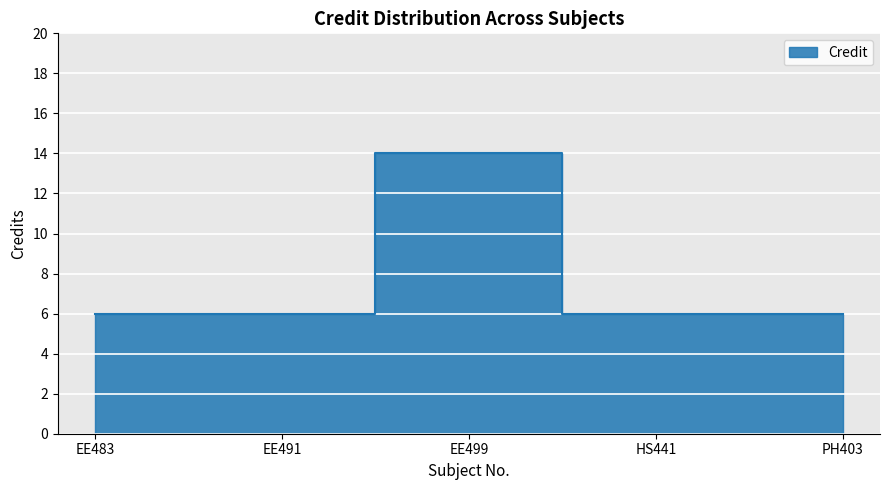

What is the greatest value displayed?

14